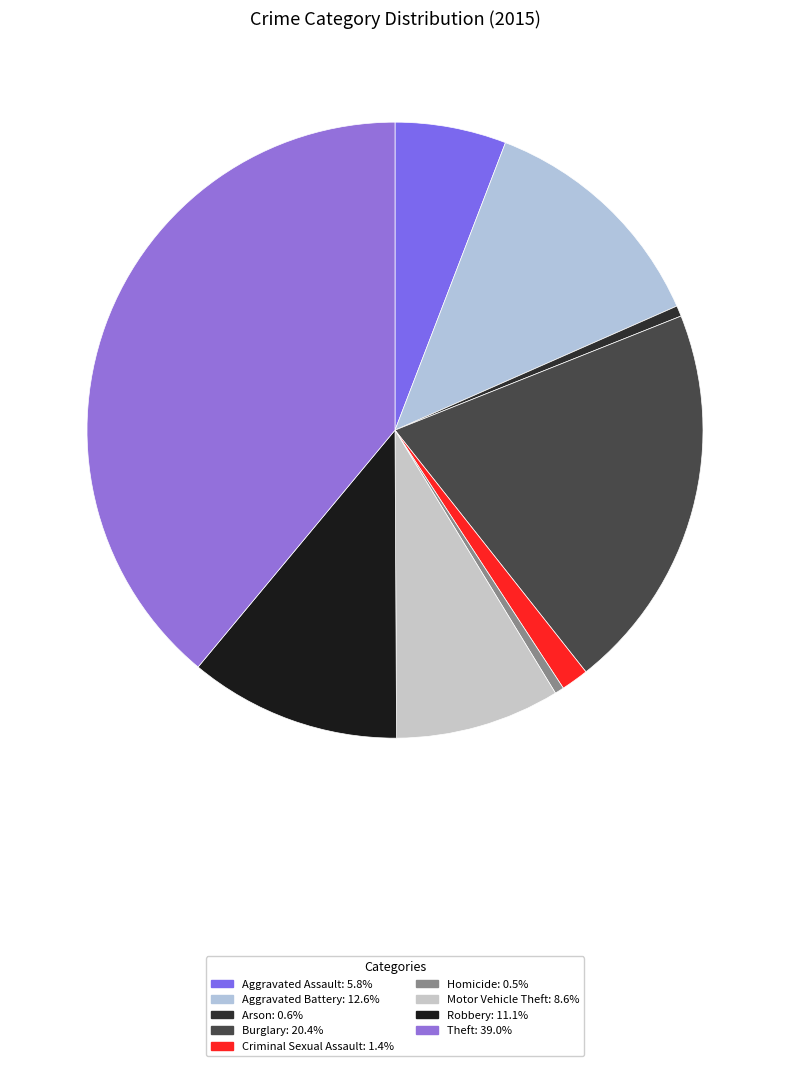

To the nearest percent, what portion does Theft represent?

39%